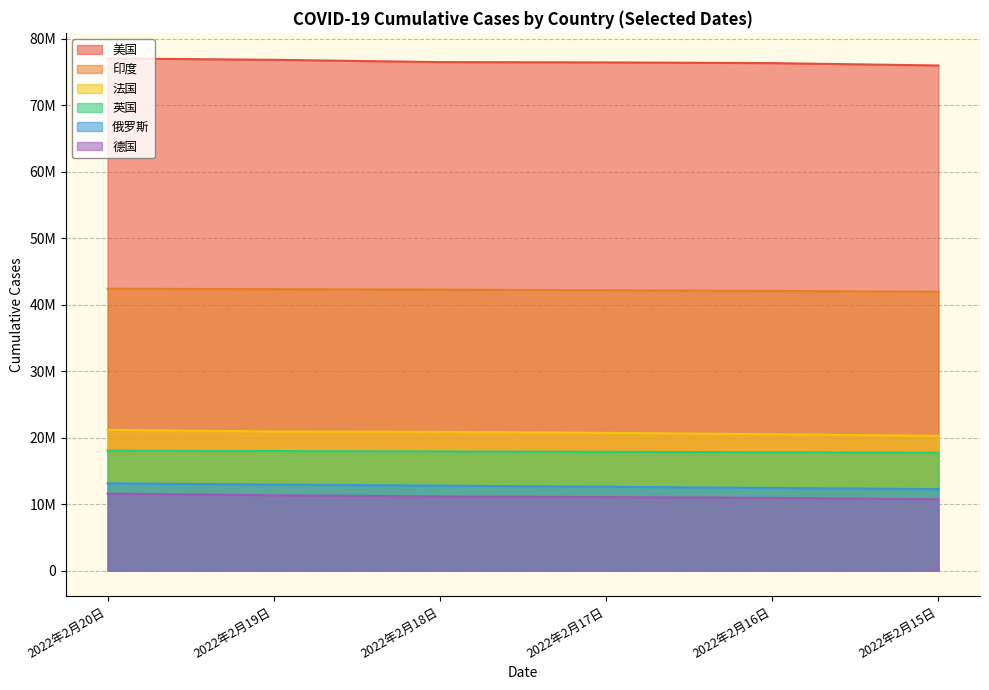

Which series has the largest range (max minus min)?

美国